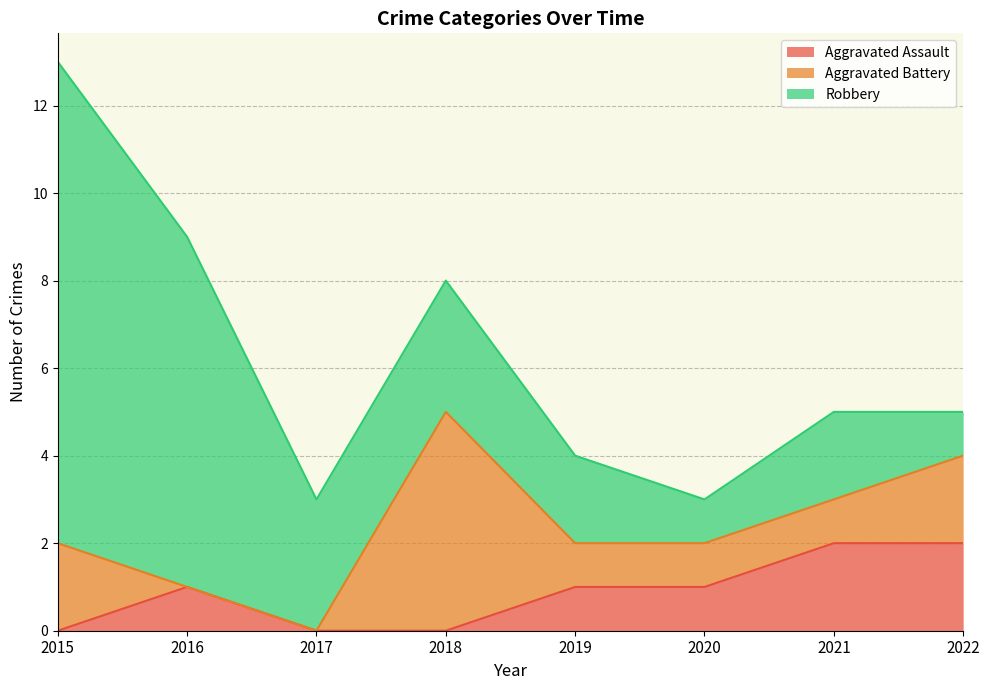

How many lines are shown in the chart?

3